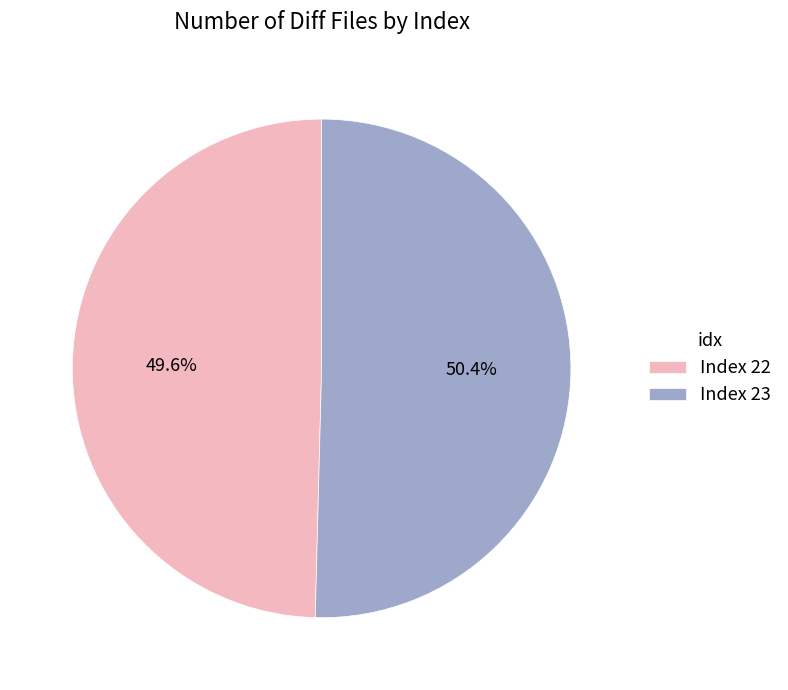

What is the smallest slice in the pie chart?

Index 22